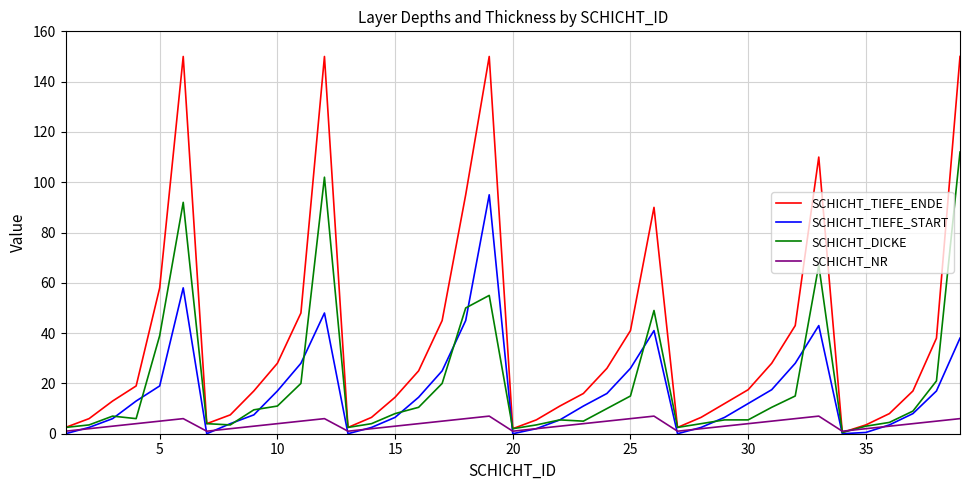

Which series has the widest spread of values?

SCHICHT_TIEFE_ENDE